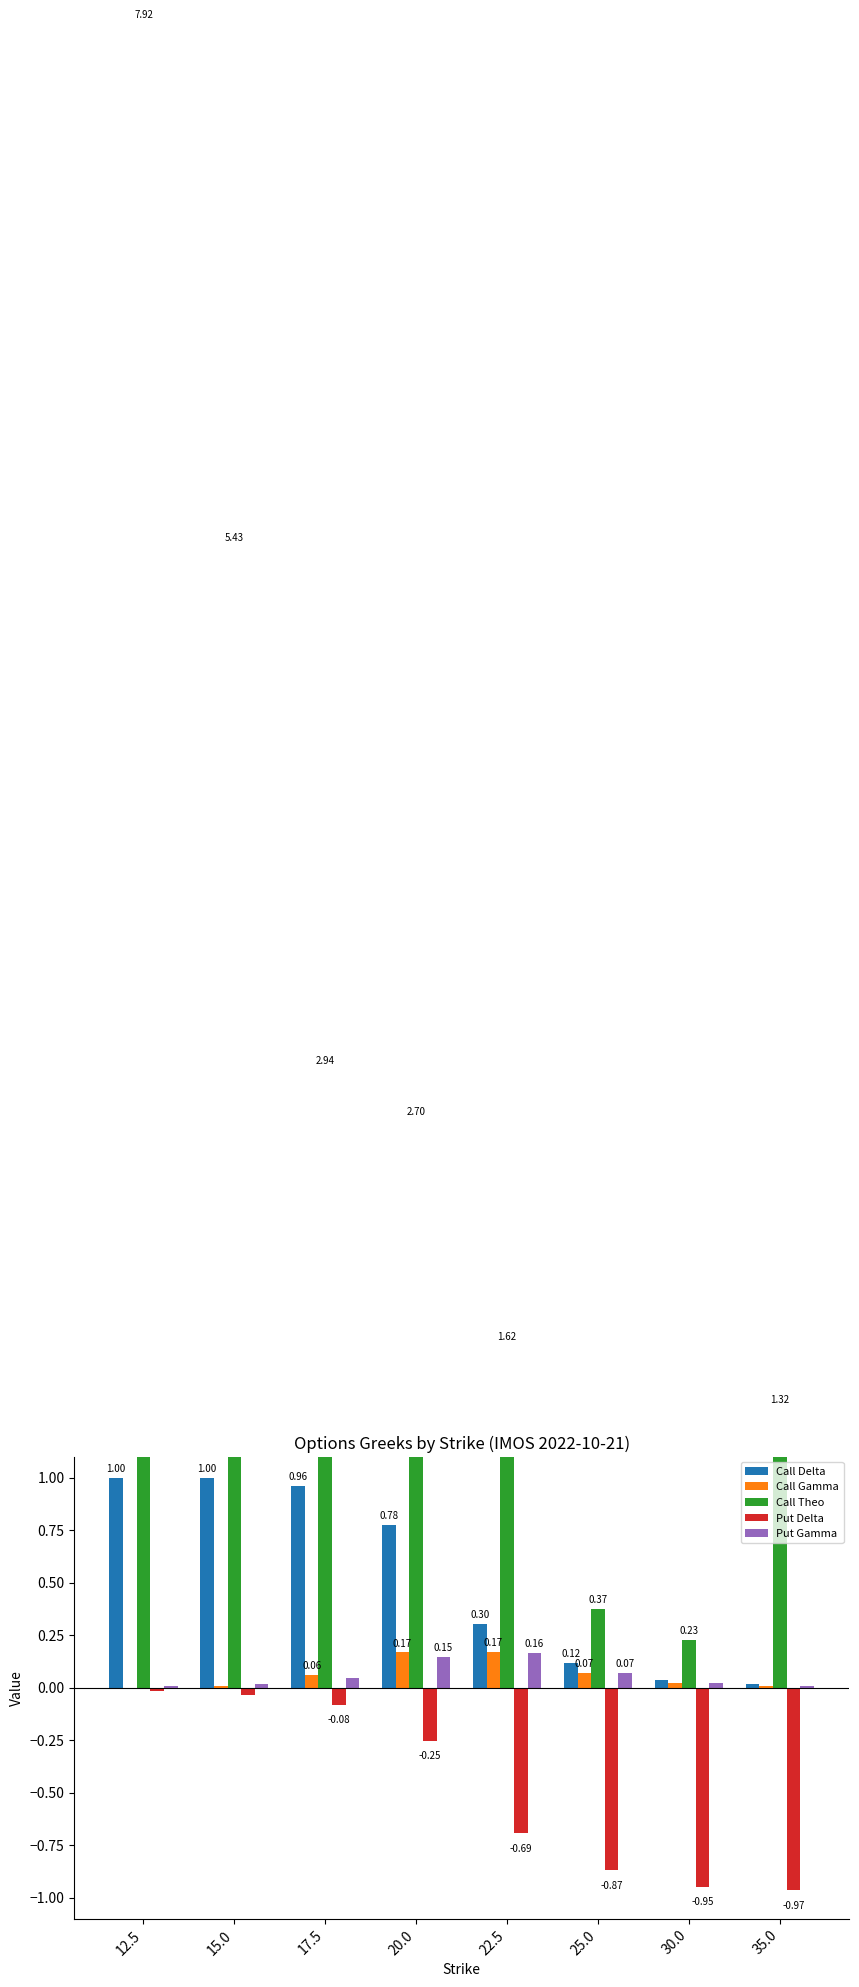

What is the greatest value displayed?

7.9